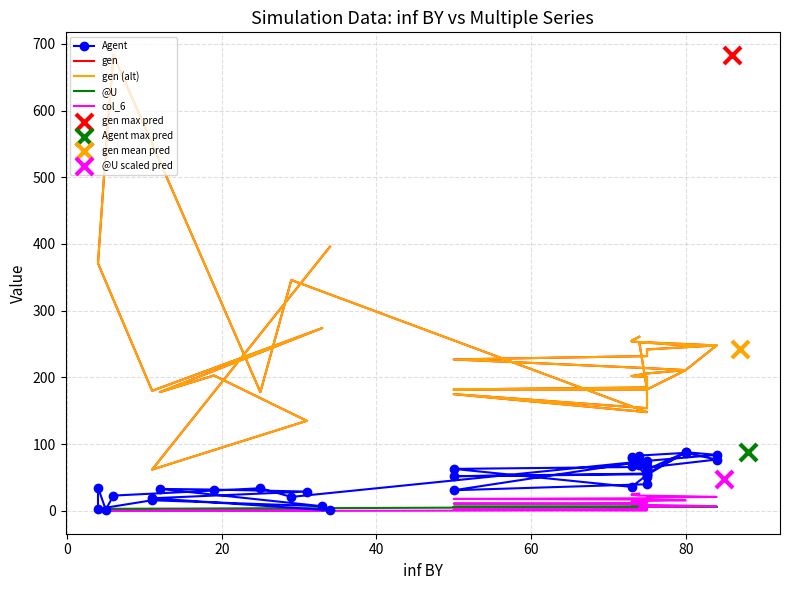

At how many categories does at least one series exceed 575?

1